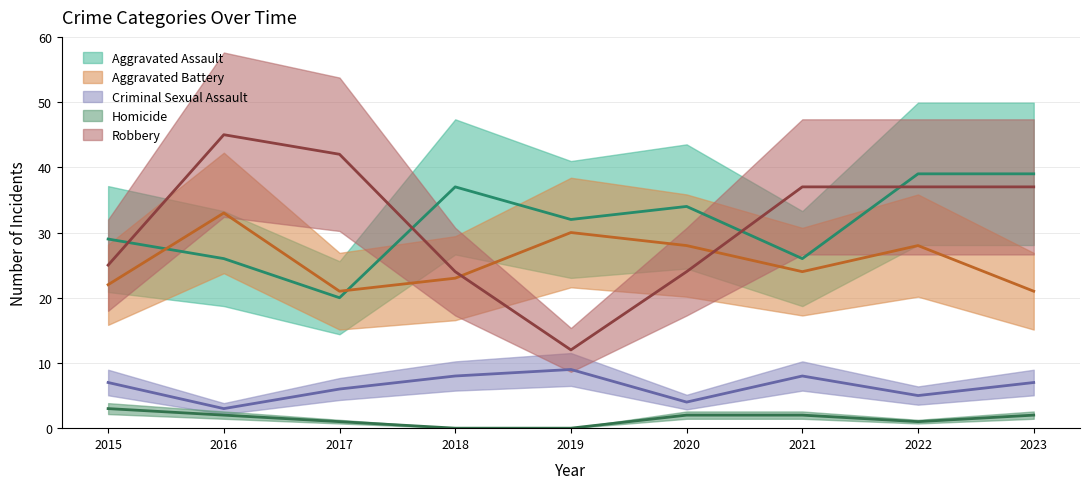

The Homicide series shows 2 at 2016. True or false?

True